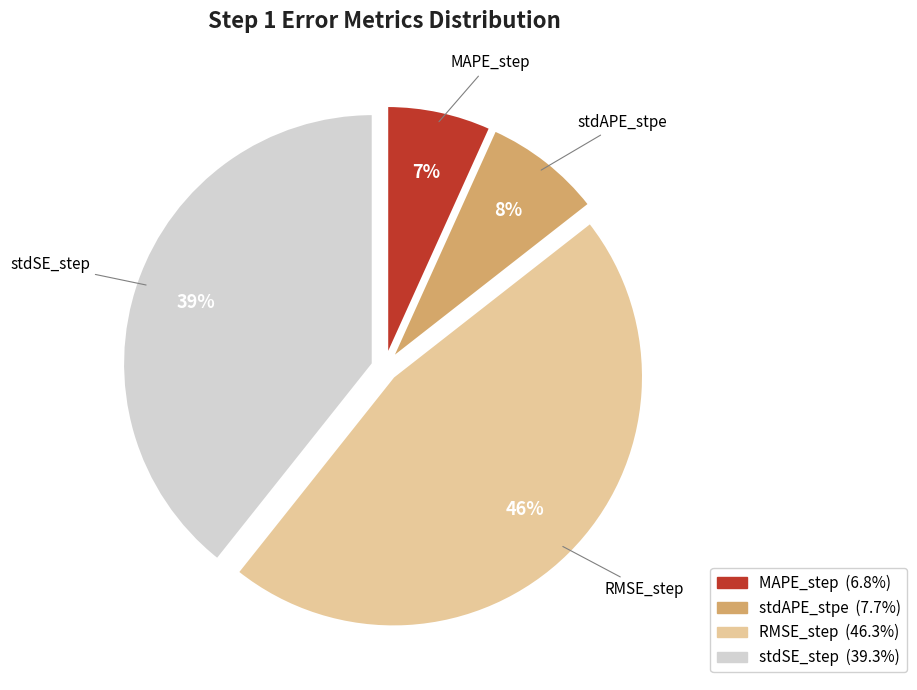

To the nearest percent, what is the average slice percentage?

25%